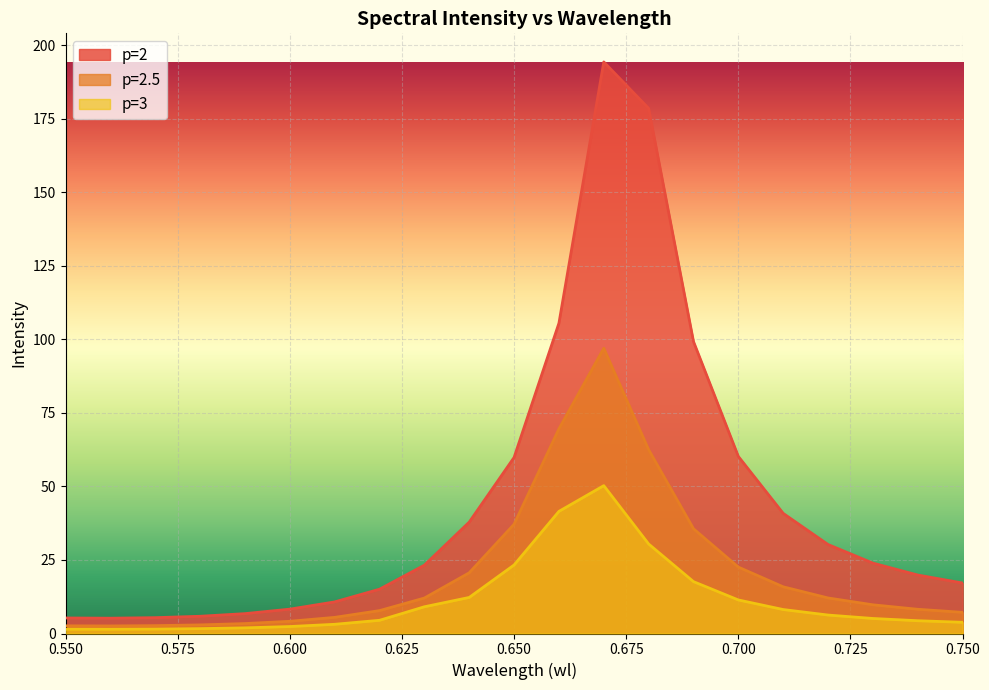

Rank the categories by p=2.5 value from highest to lowest.

0.67, 0.66, 0.68, 0.65, 0.69, 0.7, 0.64, 0.71, 0.72, 0.63, 0.73, 0.74, 0.62, 0.75, 0.61, 0.6, 0.59, 0.58, 0.57, 0.55, 0.56